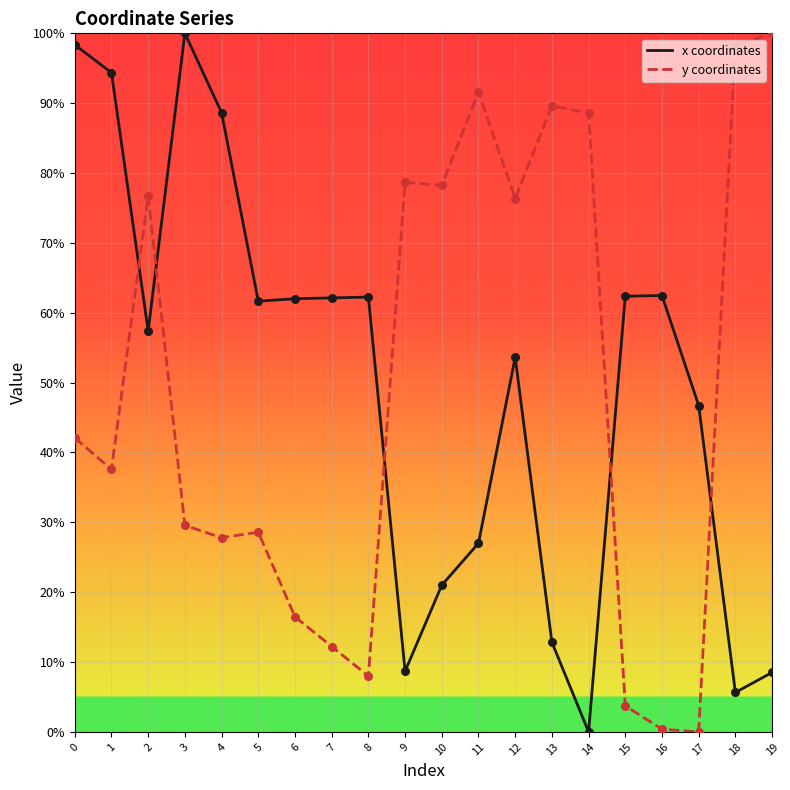

What is the difference between the highest and lowest values at 11?

64.6